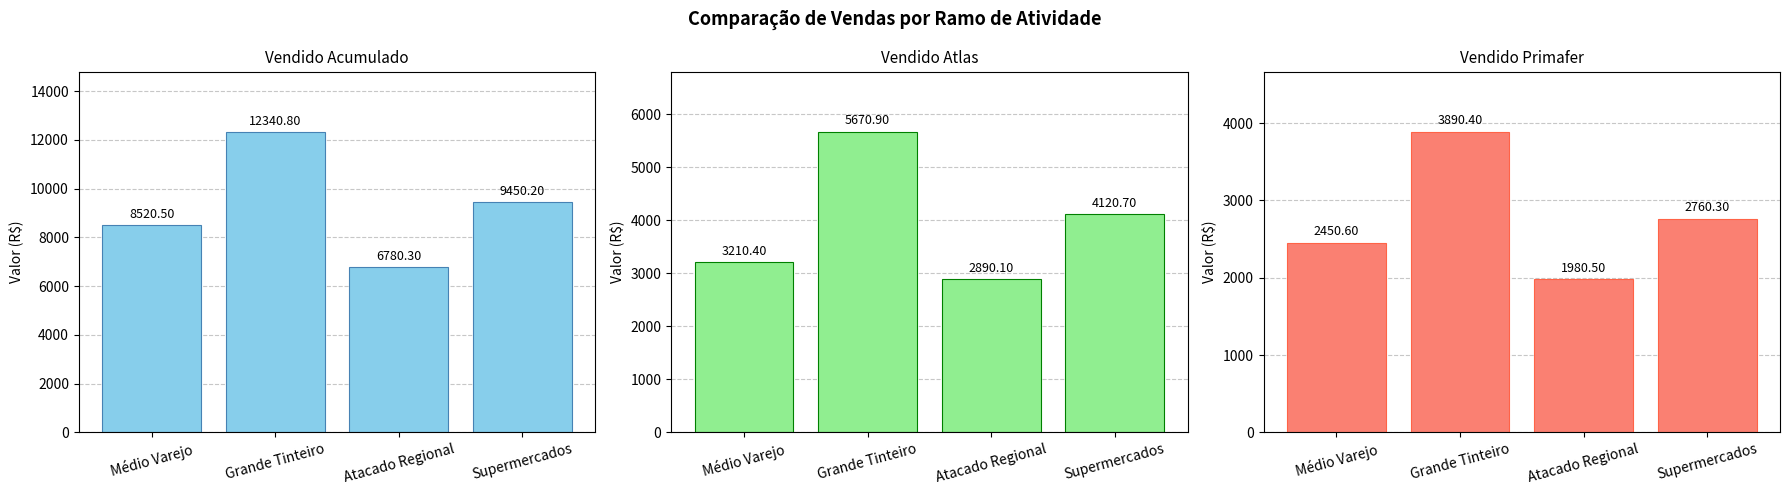

Rank the series by their average value, from lowest to highest.

Vendido Primafer, Vendido Atlas, Vendido Acumulado